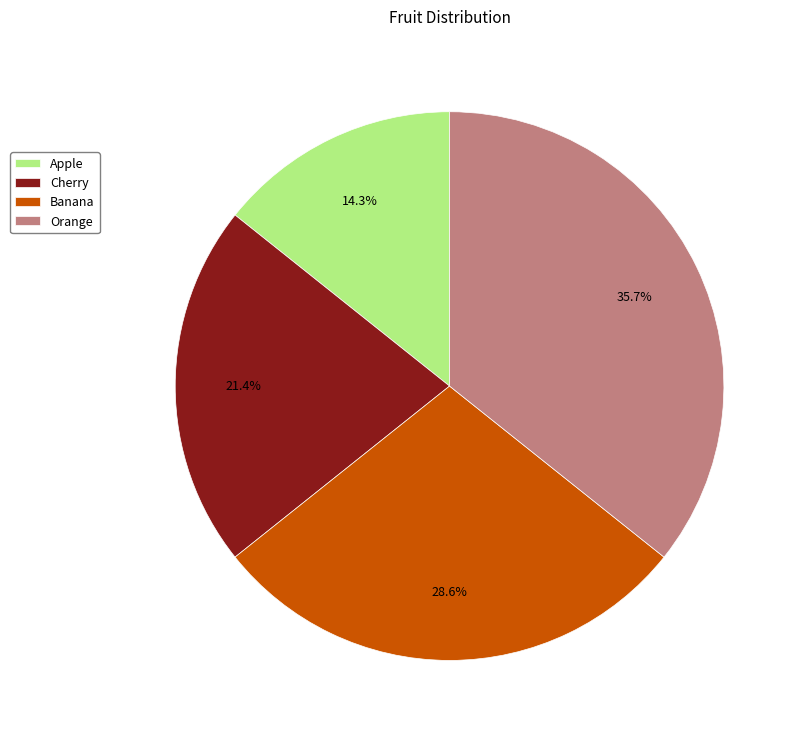

What is the largest slice in the pie chart?

Orange